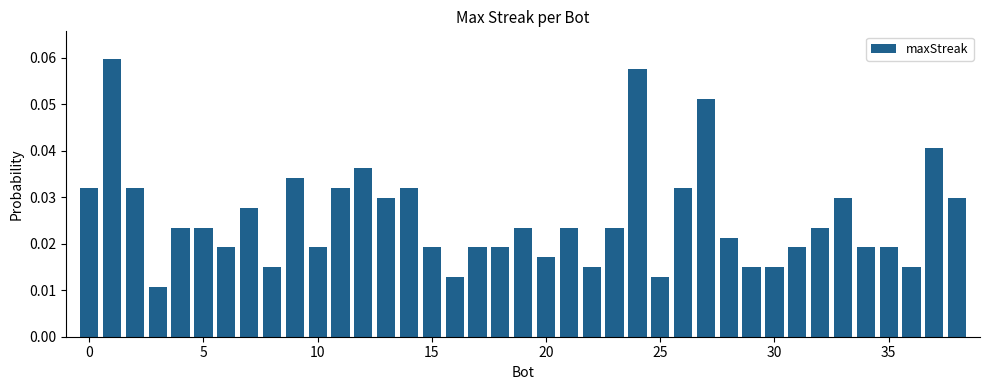

What is the sum of all values?

1.0